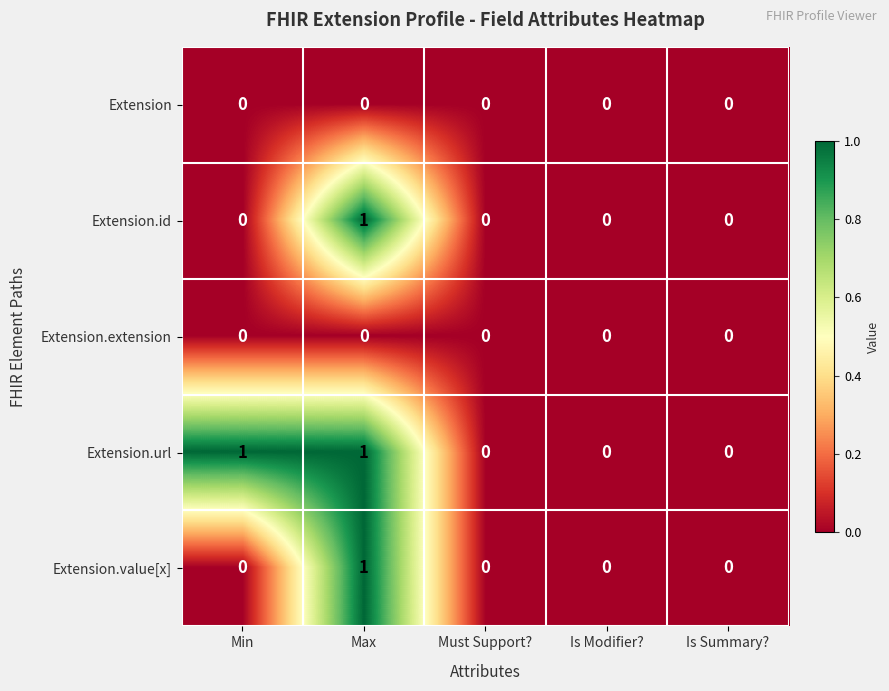

Is the value of Extension.url at Min greater than the value of Extension at Is Summary??

Yes